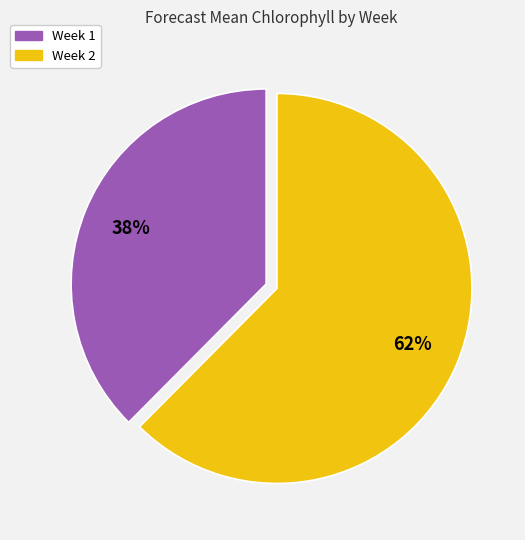

Combined, do Week 2 and Week 1 account for over 50%?

Yes